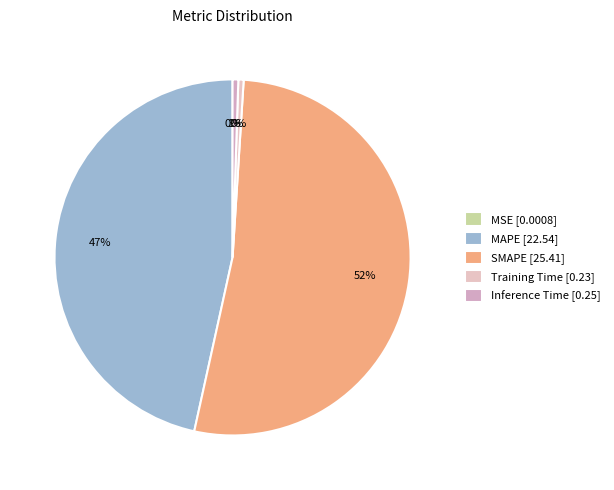

To the nearest percent, what is the difference between the Inference Time and SMAPE slice percentages?

52%